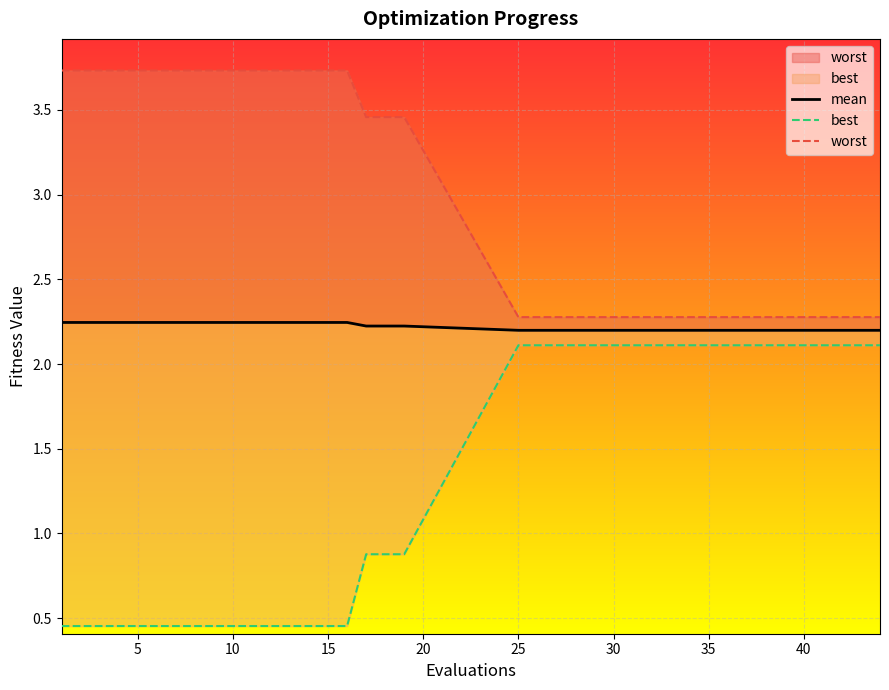

True or false: mean and worst intersect in this chart.

False